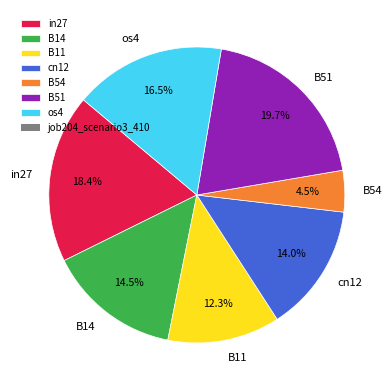

Which has a higher value, os4 or B51?

B51